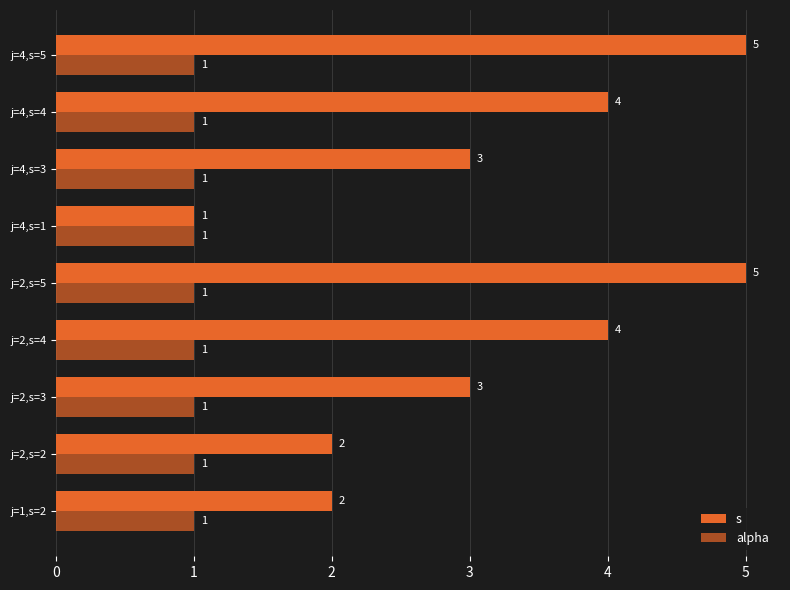

How many data points in s are less than 3?

3